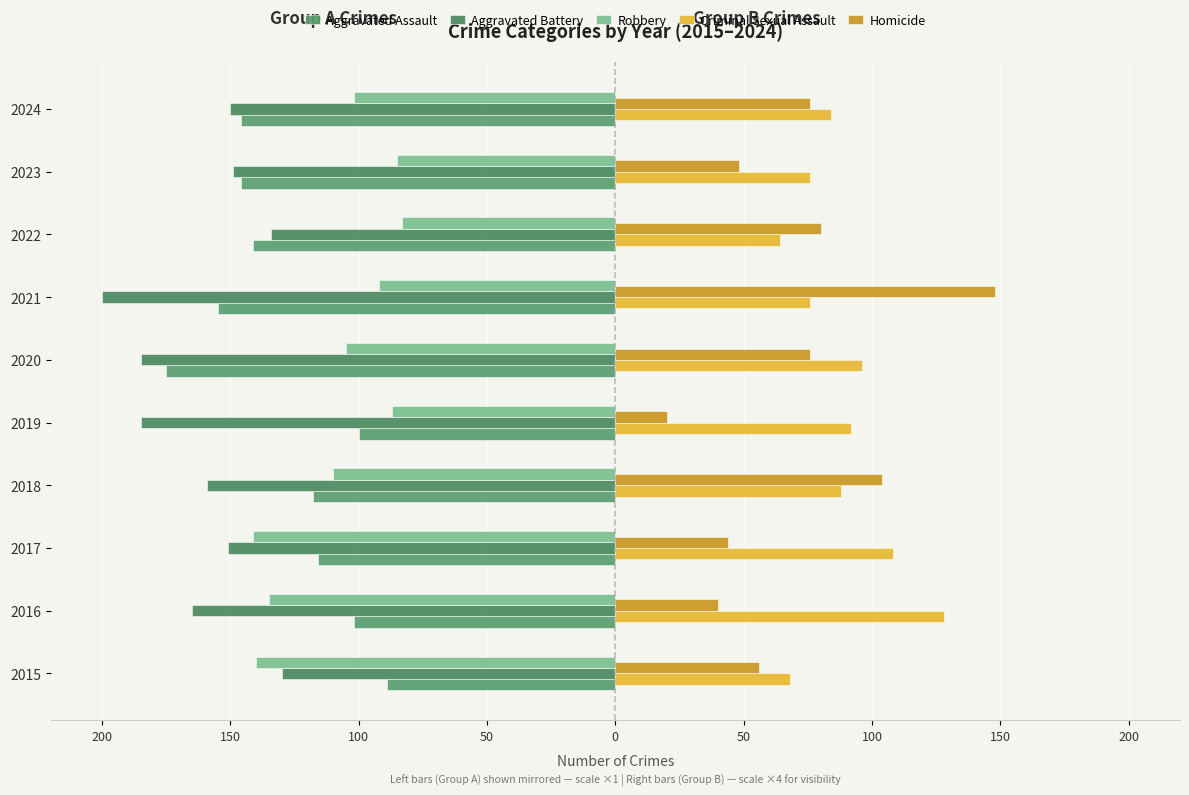

What is the sum of all Aggravated Assault values?

-1288